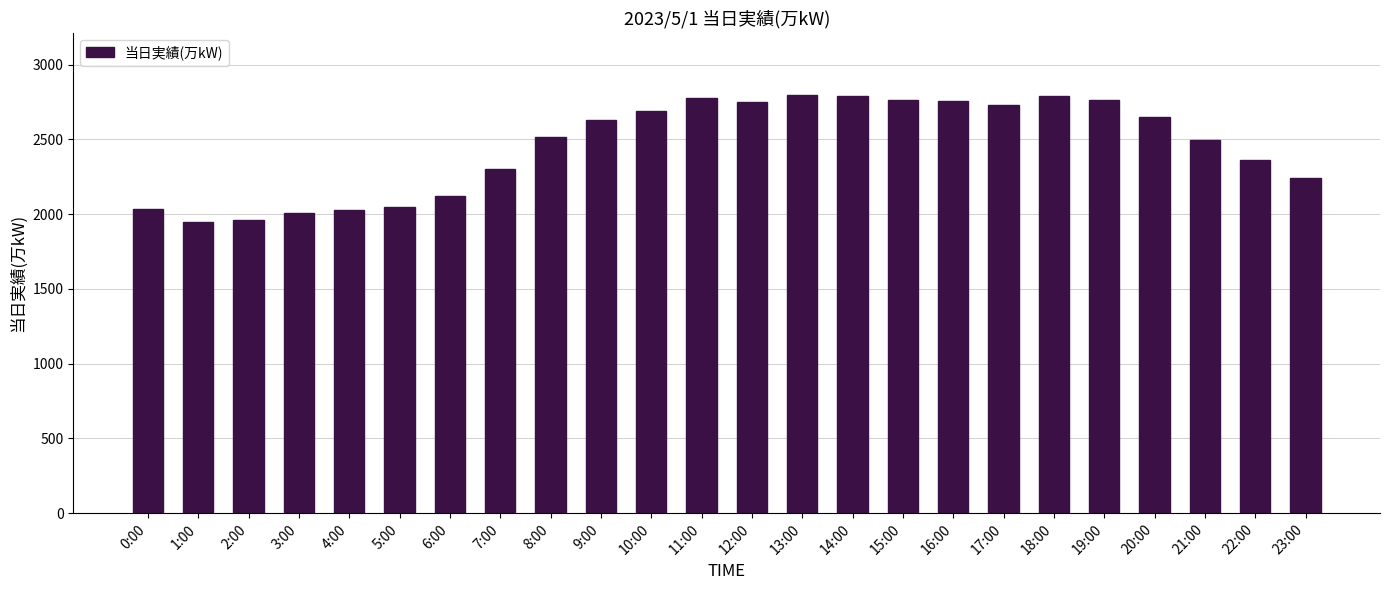

Approximately how many times larger is the value at 19:00 compared to 7:00?

1.2